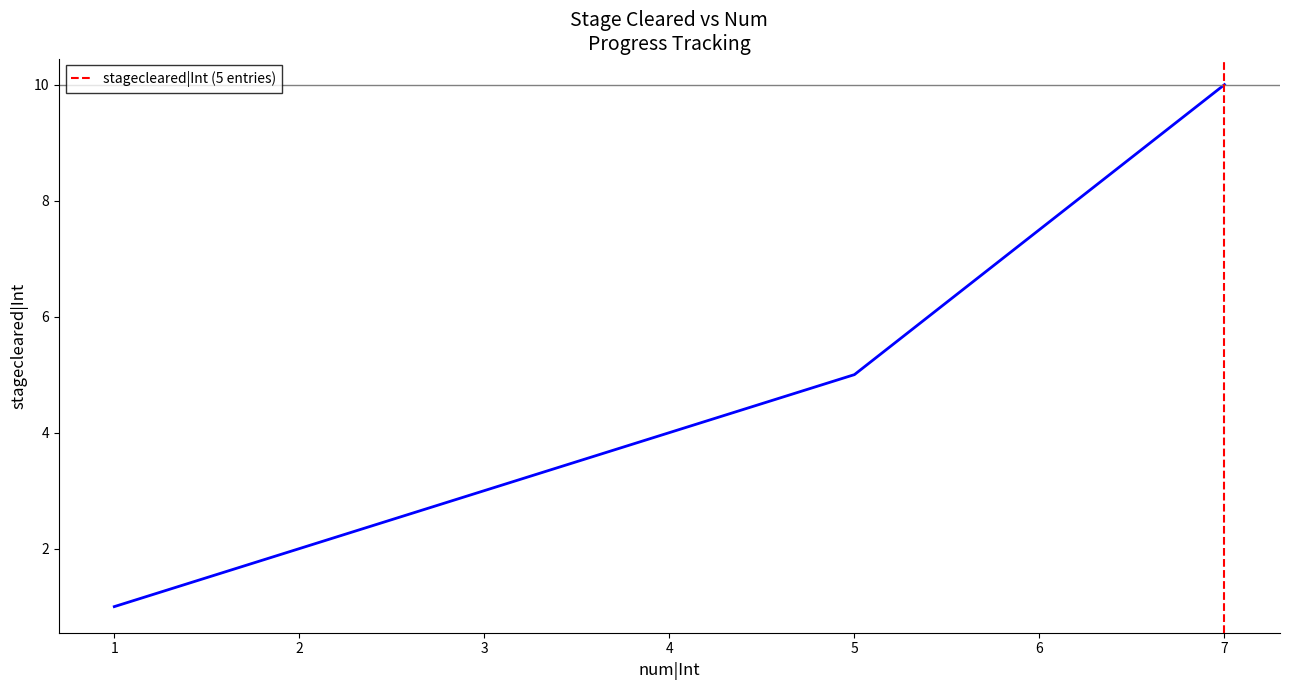

Is it true that the value at 3 is 3?

True